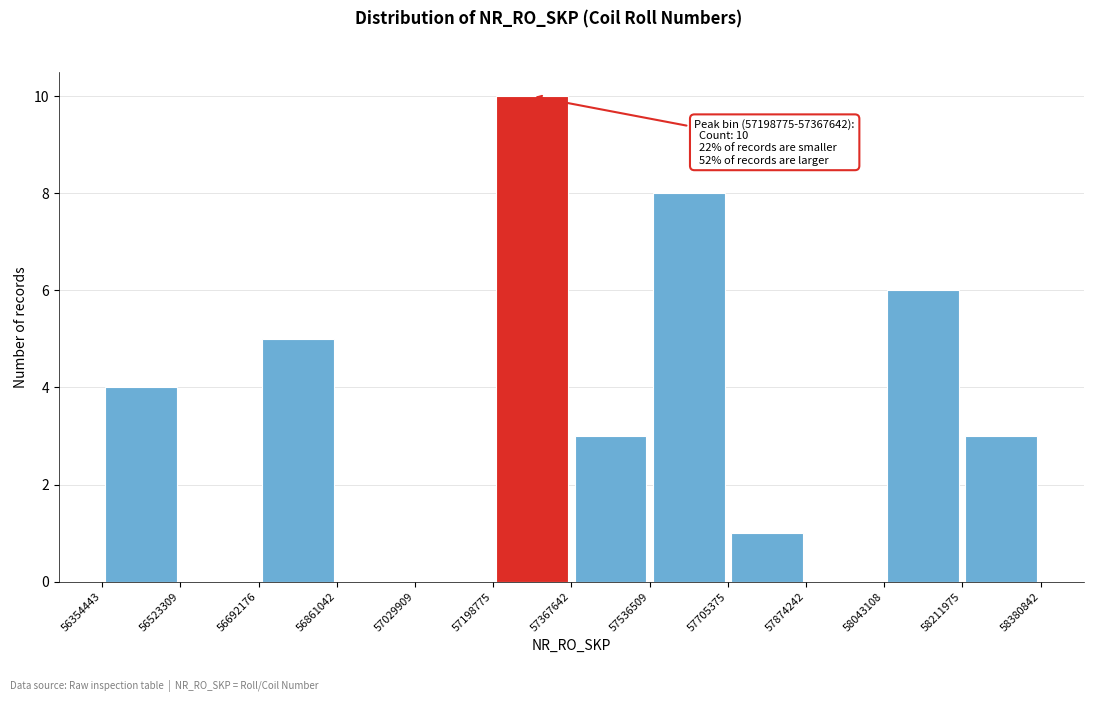

Over which range of the x-axis is the bar tallest?

57198775 to 57367642